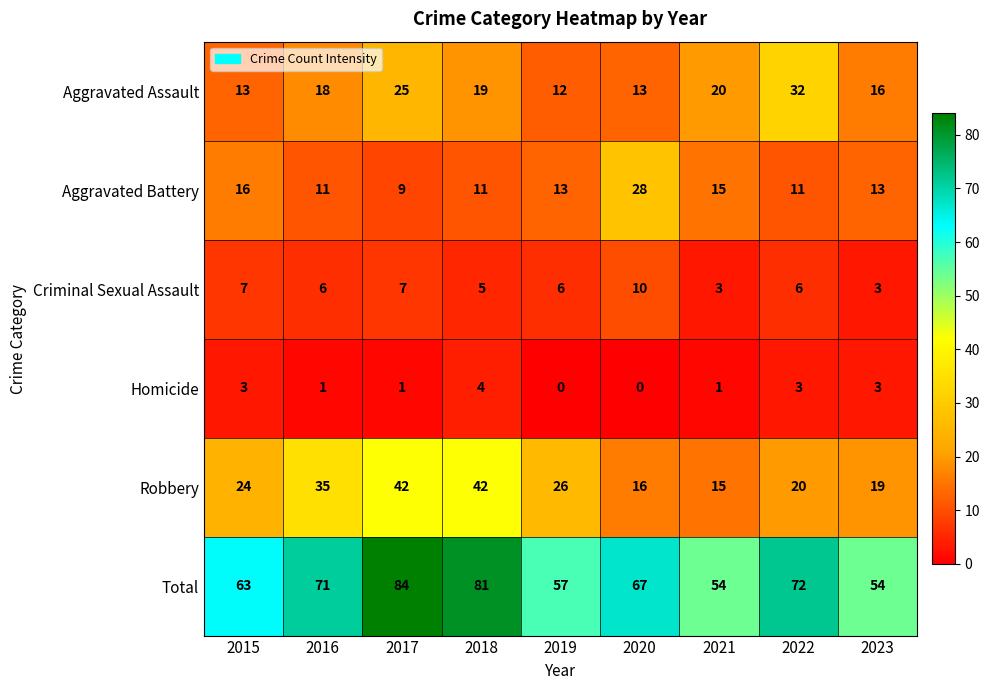

How many values in the Robbery series are below 24?

4